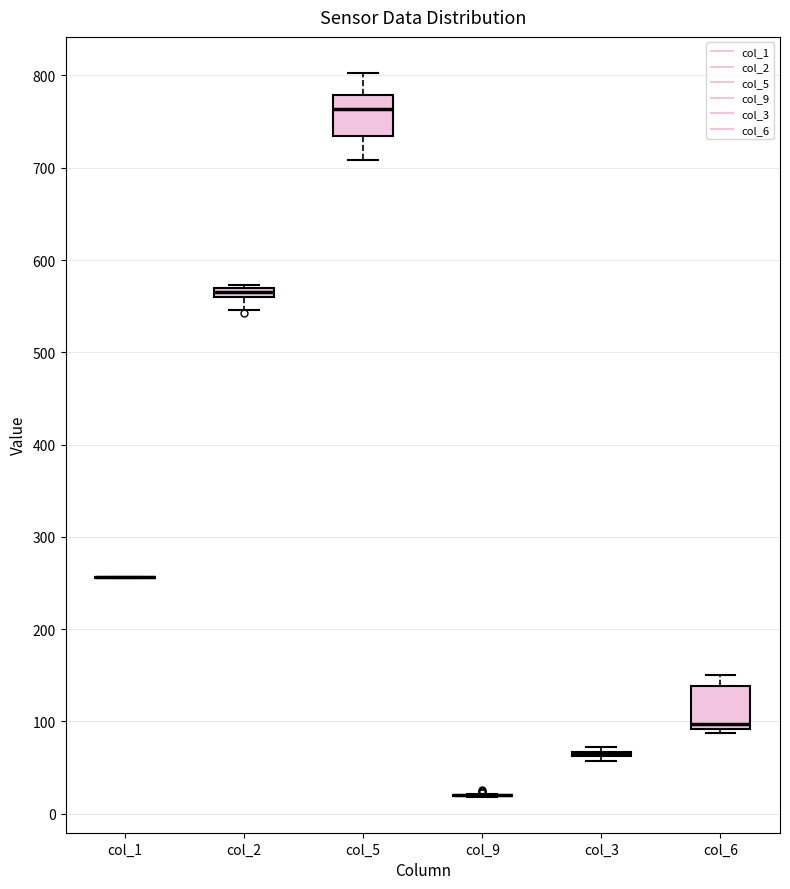

Where does the lower whisker of the box for col_2 end on the y-axis? The values are not printed on the chart, so give them approximately, as read against the axis.

550